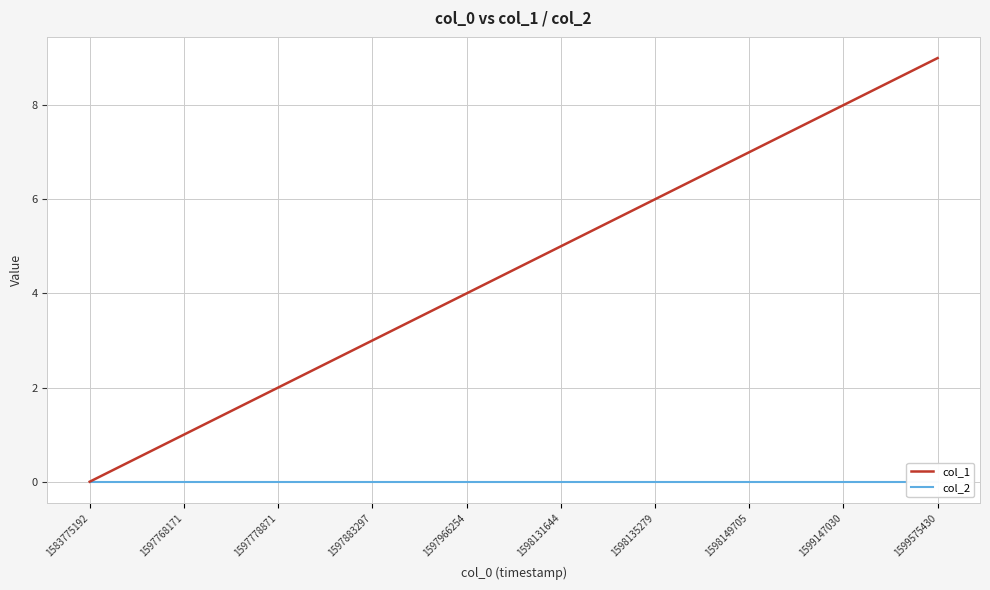

At which label does col_2 reach its peak?

1583775192